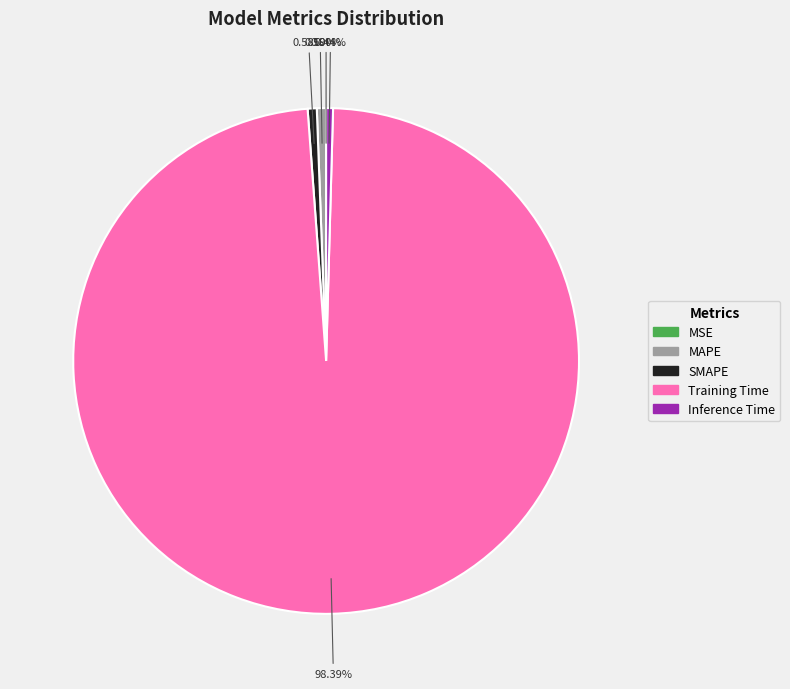

Which category has the biggest portion of the pie?

Training Time